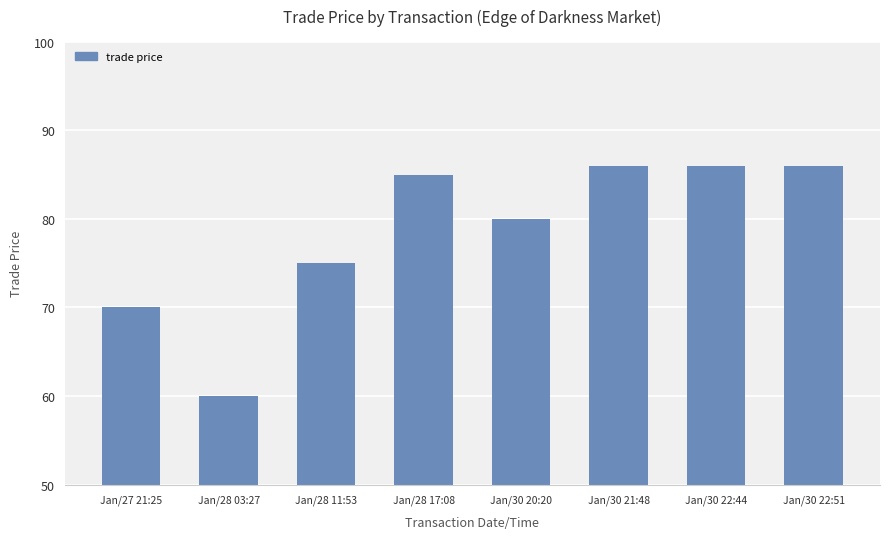

How many bars are there in total?

8